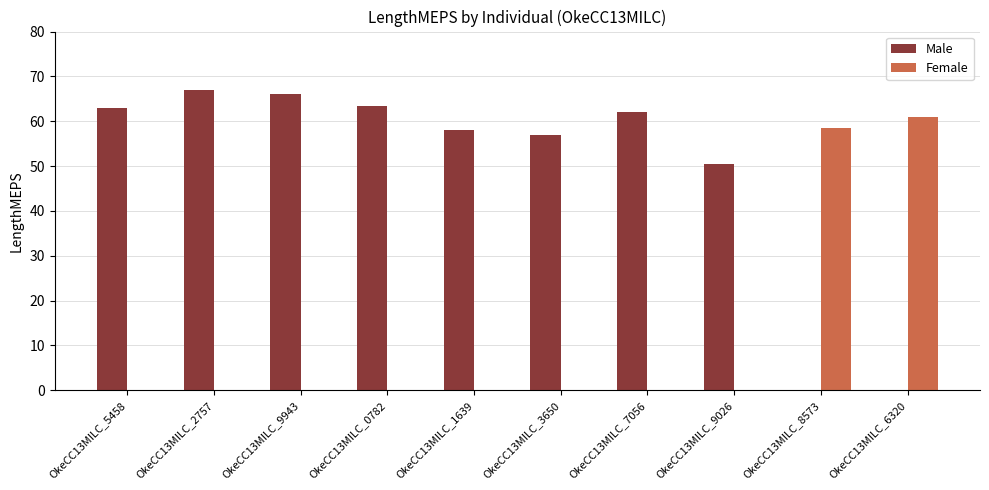

What is the difference between the maximum and minimum values?

16.5